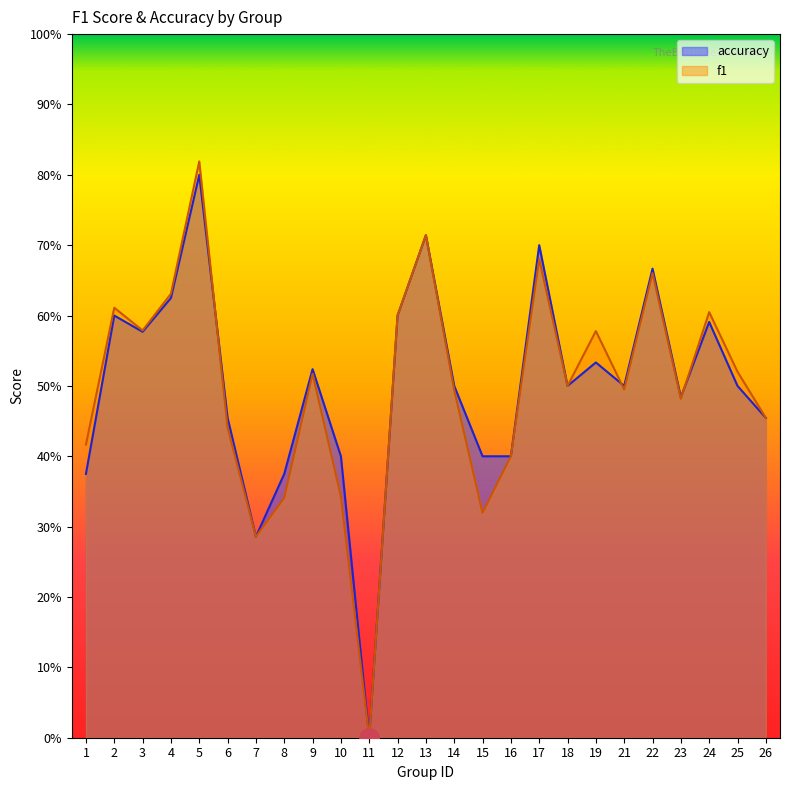

What are all the series names shown in the legend?

accuracy, f1